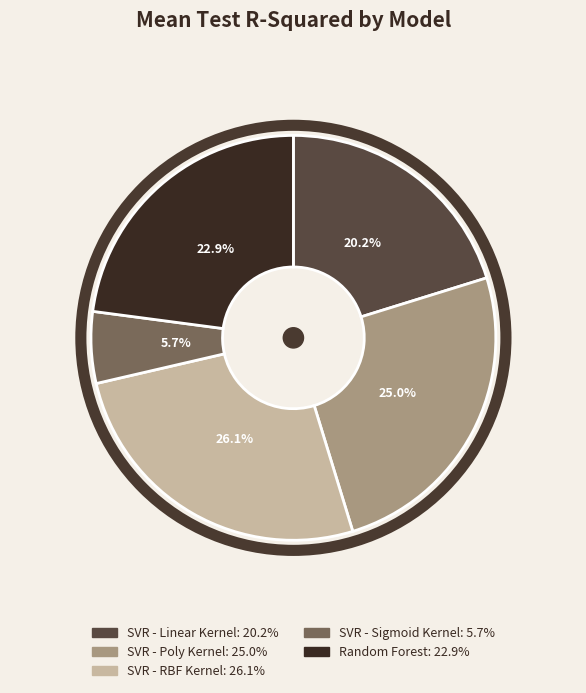

To the nearest percent, what is the difference between the largest and smallest slice percentages?

20%